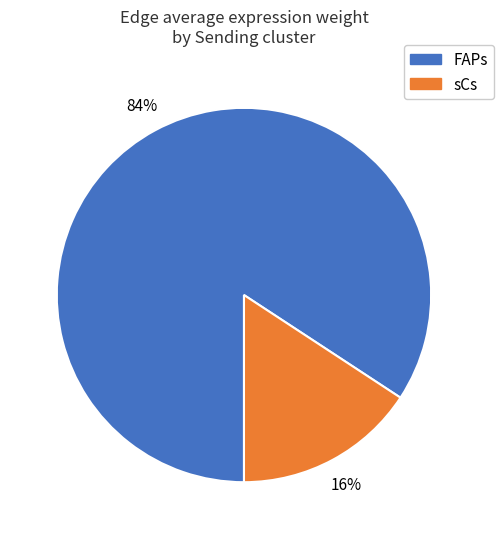

Does any single category account for the majority?

Yes